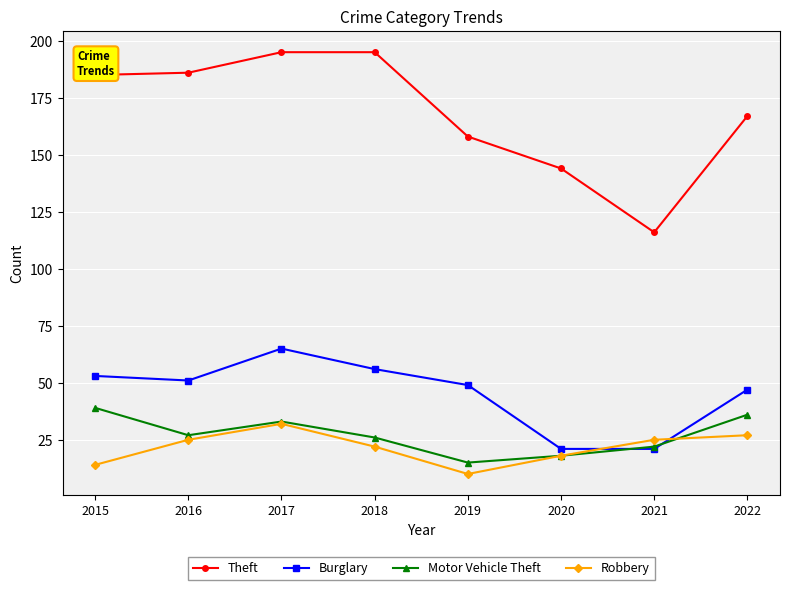

Does the chart display data point markers on the line(s)?

Yes